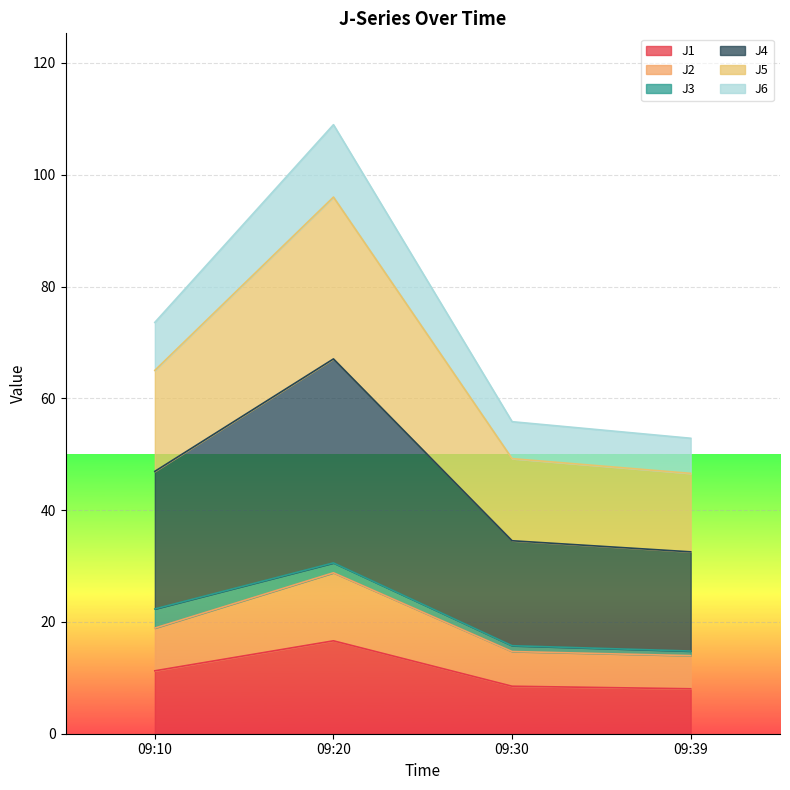

Which series has the widest spread of values?

J4